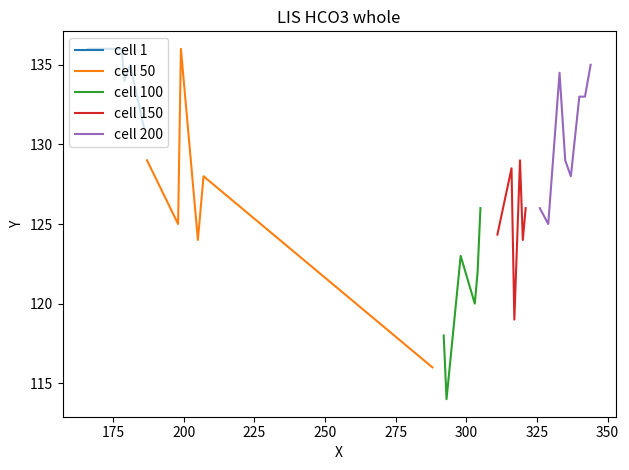

Is it true that the value at 38 is 236?

False